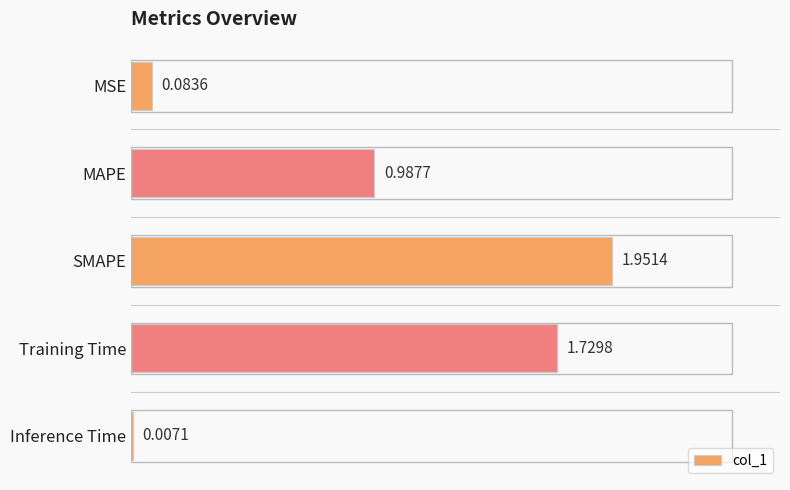

What is the change in value from SMAPE to Inference Time?

-1.9